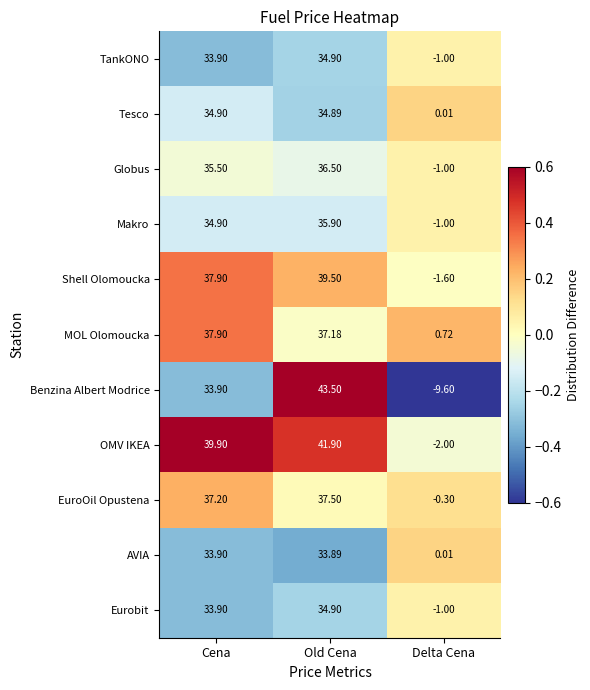

At which category is the sum across all series the highest?

Old Cena